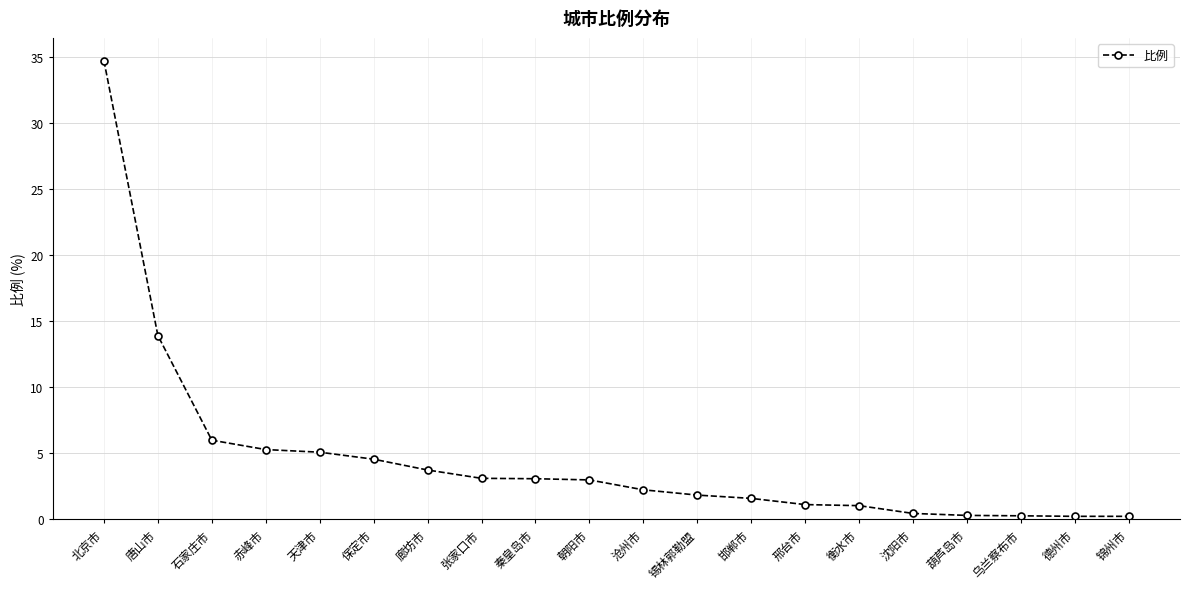

What is the minimum value shown in the chart?

0.2